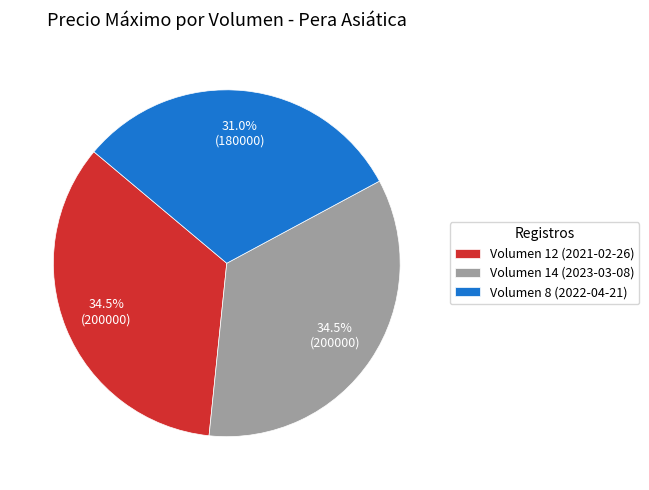

Approximately how many times larger is the value at Volumen 14 (2023-03-08) compared to Volumen 12 (2021-02-26)?

1.0